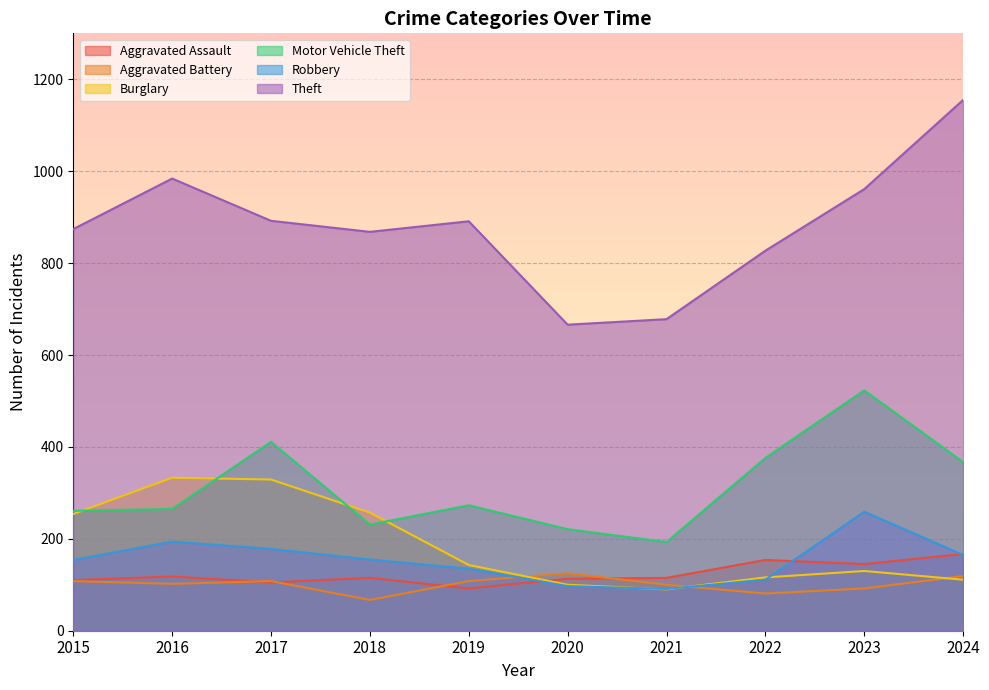

What is the lowest value of the Motor Vehicle Theft series?

193